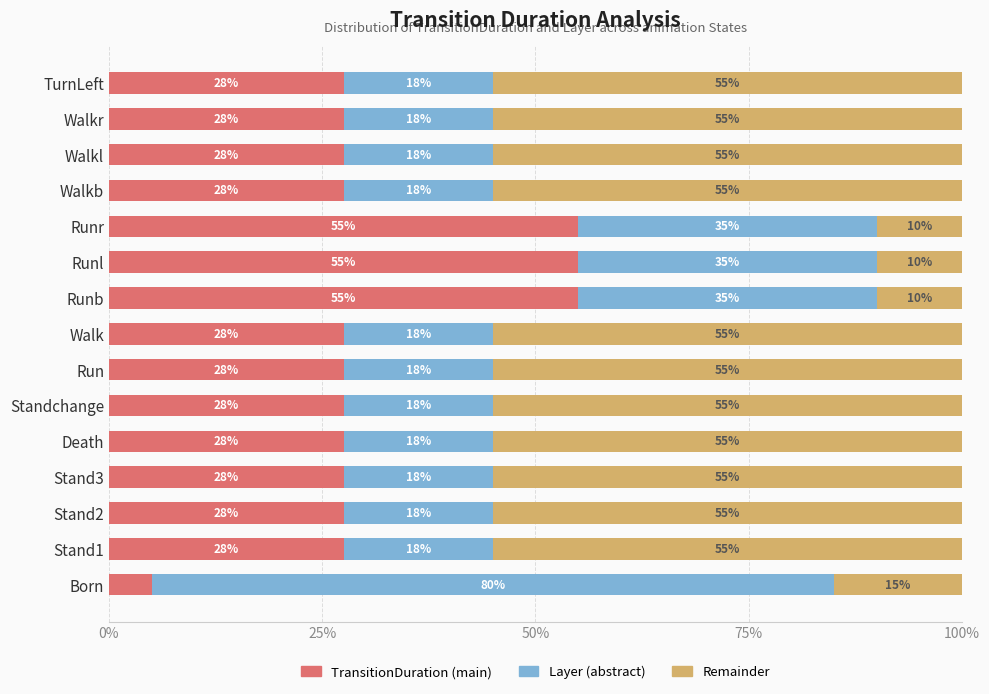

Read the TransitionDuration (main) value at TurnLeft.

27.5